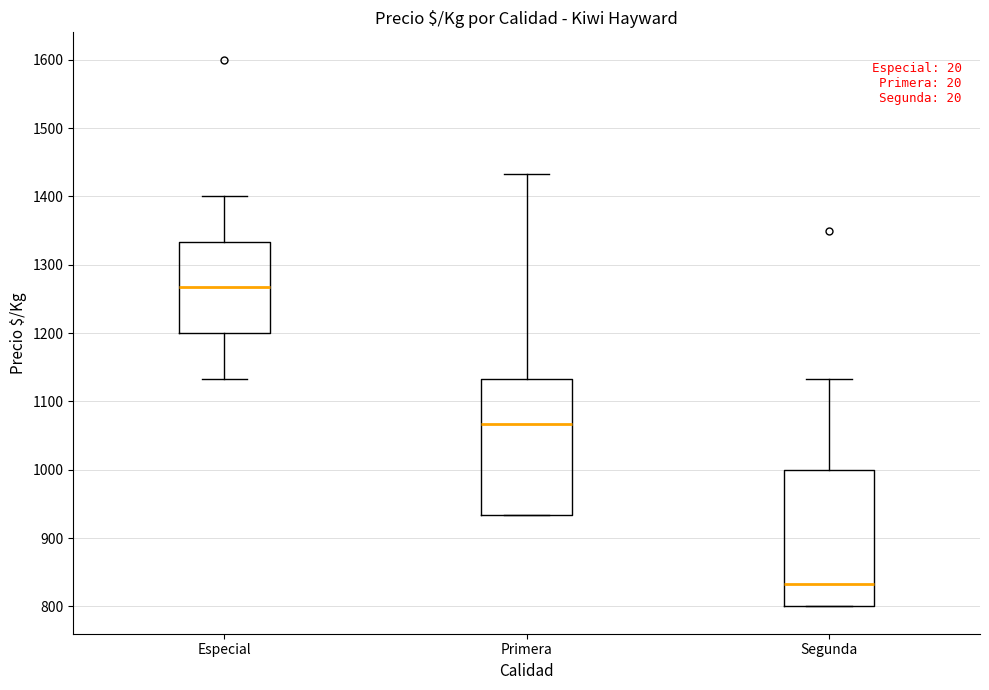

Reading left to right, transcribe this box plot: for each box, give where its median line is, the range the box spans, and where its two whiskers end, as read against the y-axis. The values are not printed on the chart, so give them approximately, as read against the axis.

Especial: median 1270, box 1200 to 1330, whiskers 1130 to 1400
Primera: median 1070, box 930 to 1130, whiskers 930 to 1430
Segunda: median 830, box 800 to 1000, whiskers 800 to 1130